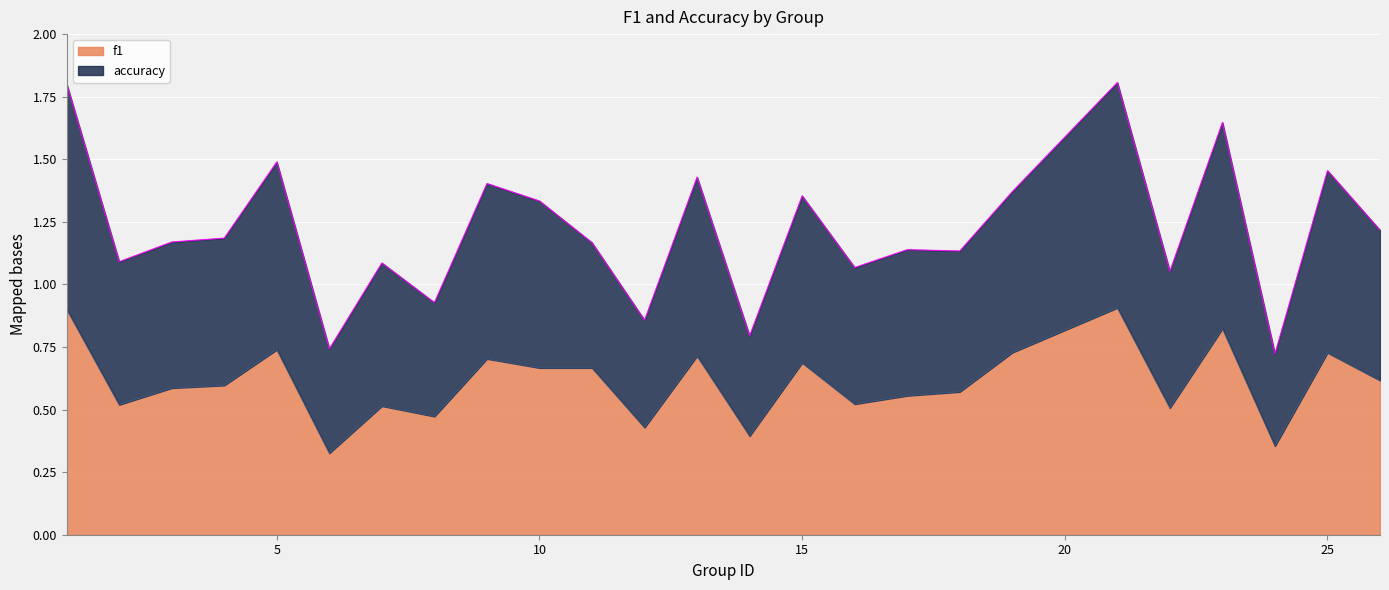

What is the value of the accuracy point at the 8th from the left?

0.9